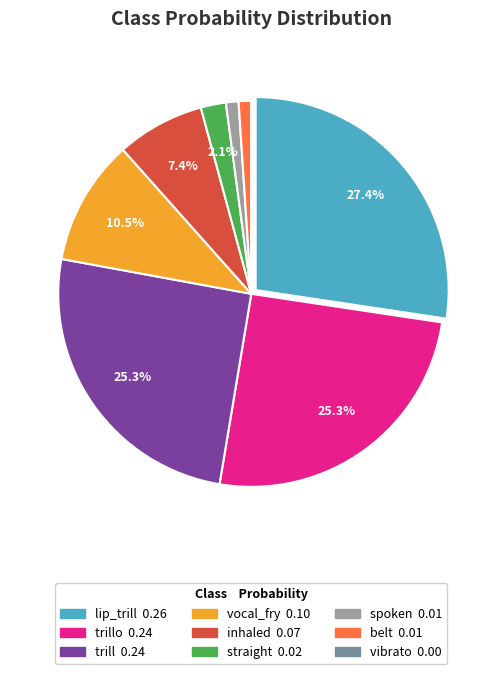

Does any single category account for the majority?

No